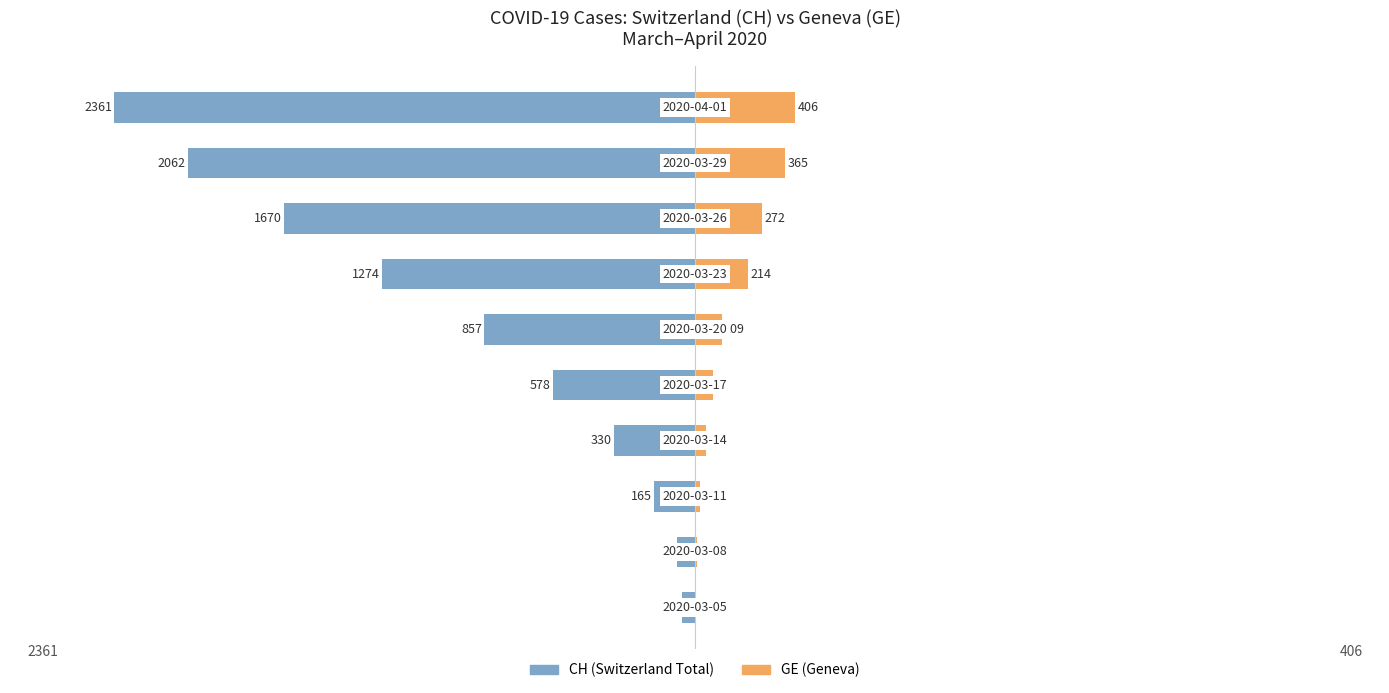

Between 4 and 5, which is larger?

4